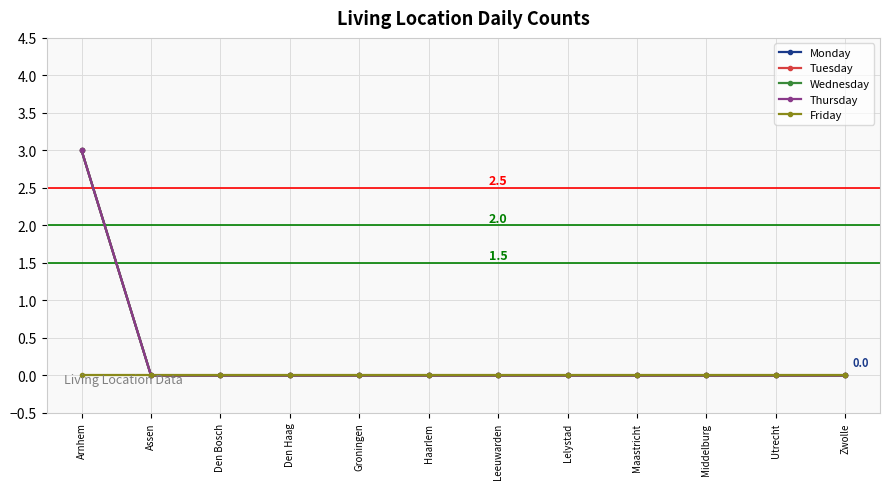

Count the Tuesday values in the range 0 to 1.

11